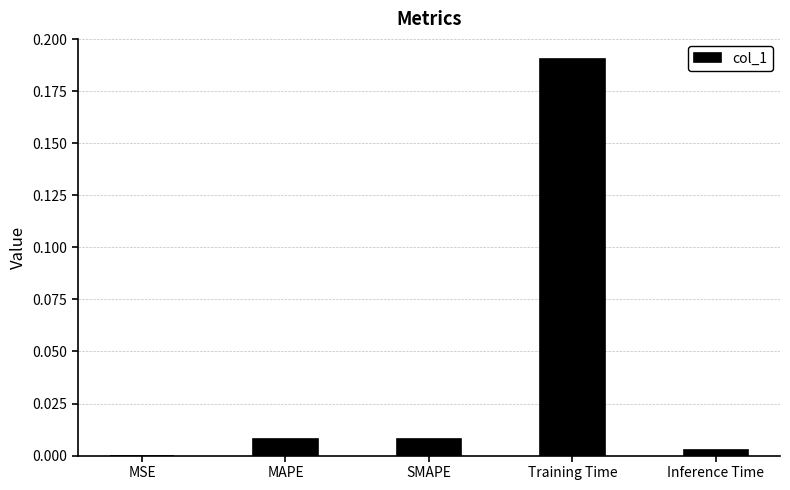

Which label corresponds to the largest value in the chart?

Training Time